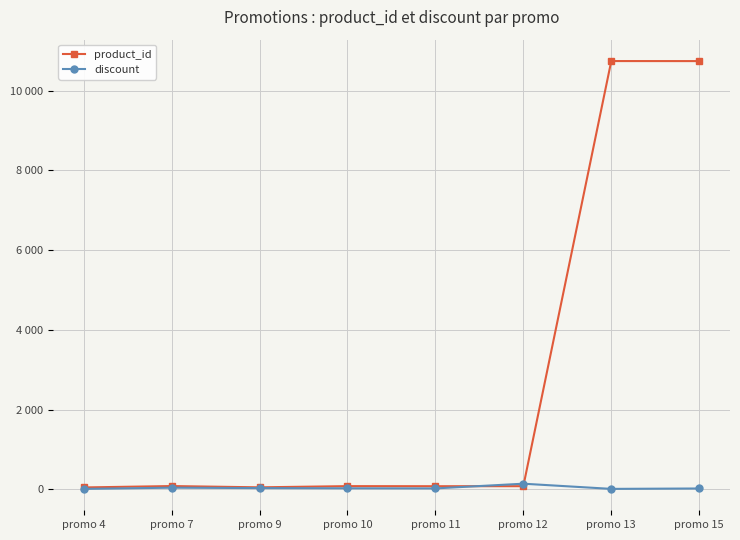

Which series changed the most between promo 9 and promo 11?

product_id